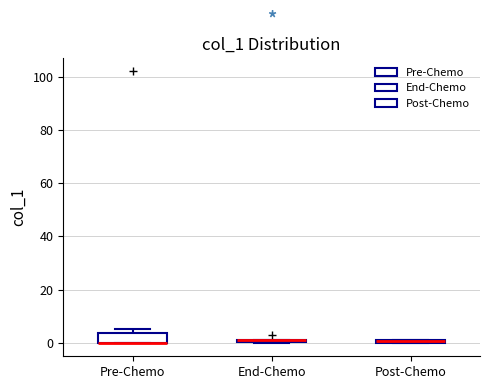

Which box is the tallest, from its lower edge to its upper edge?

Pre-Chemo